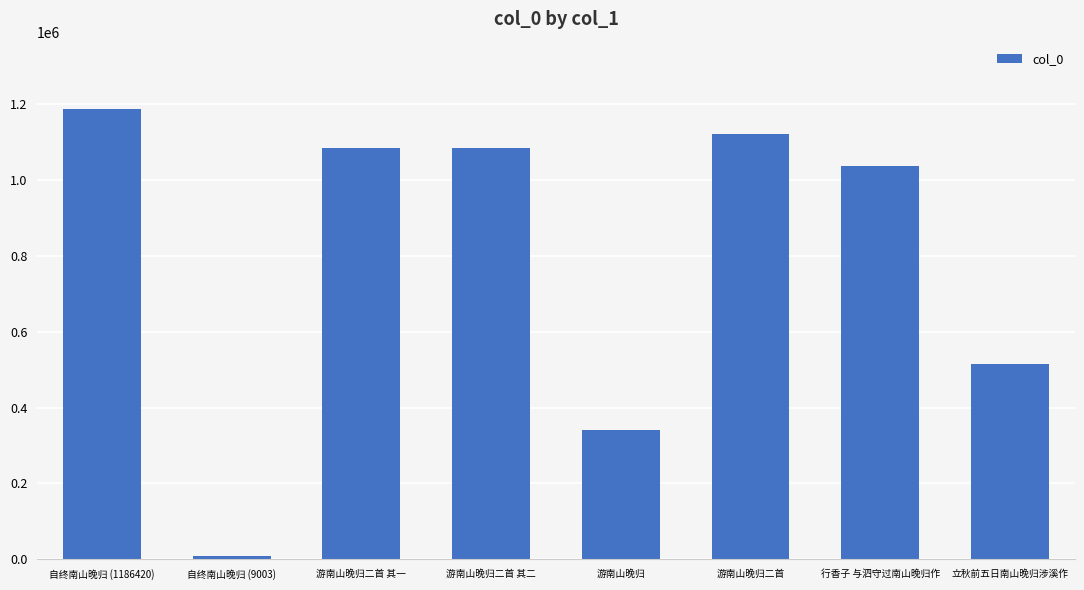

At which label is the value closest to 597711?

立秋前五日南山晚归涉溪作